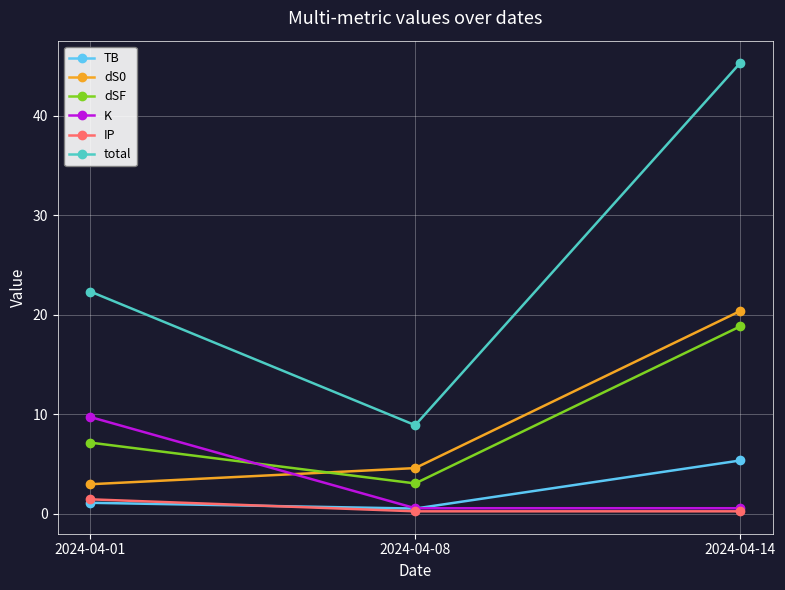

Reading left to right, extract all data points from this chart.

TB: 1.1	0.5	5.3
dS0: 3.0	4.6	20.4
dSF: 7.1	3.0	18.8
K: 9.7	0.5	0.5
IP: 1.4	0.2	0.2
total: 22.3	8.9	45.3